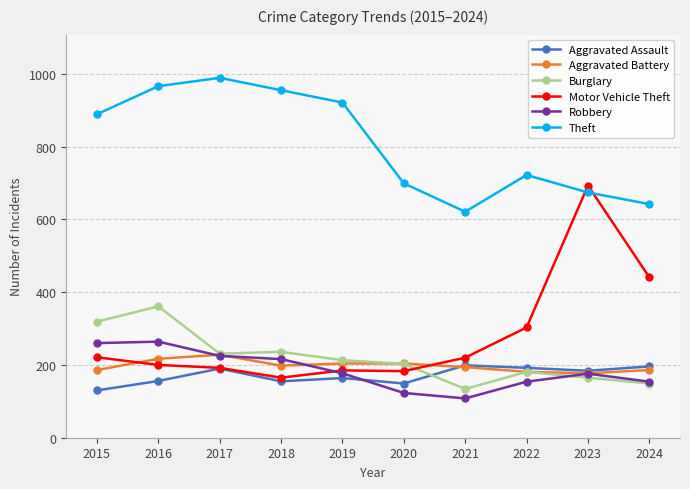

What is the smallest value displayed?

108